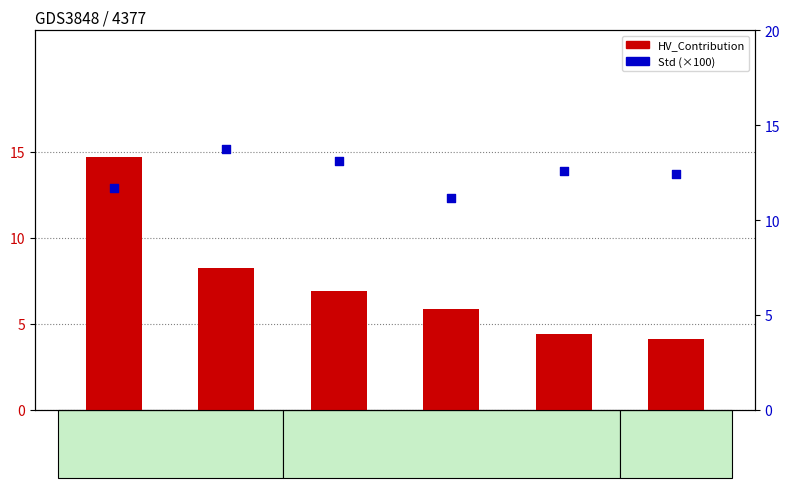

At which category is the sum across all series the highest?

Num_5